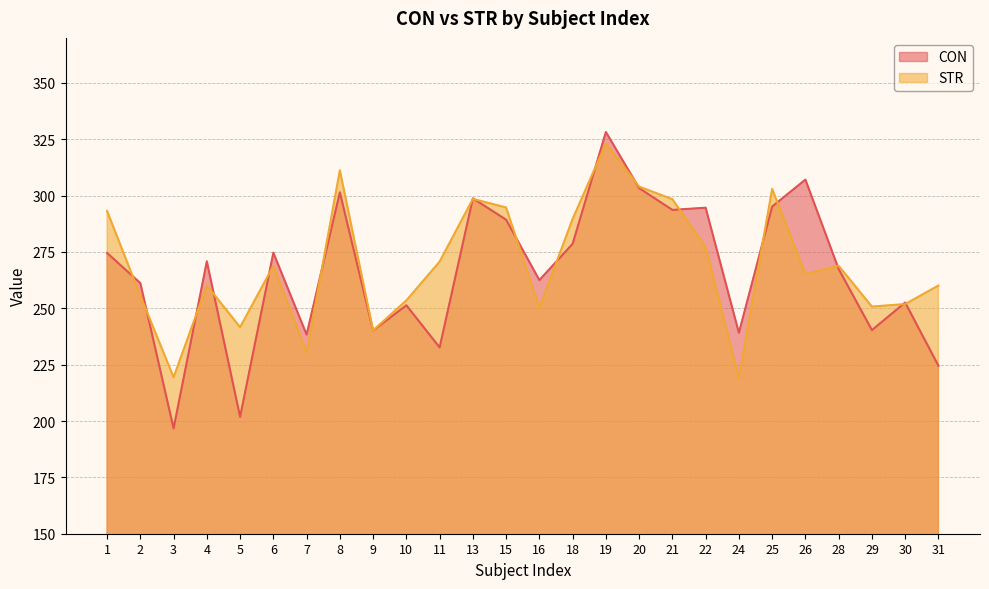

What are all the series names shown in the legend?

CON, STR